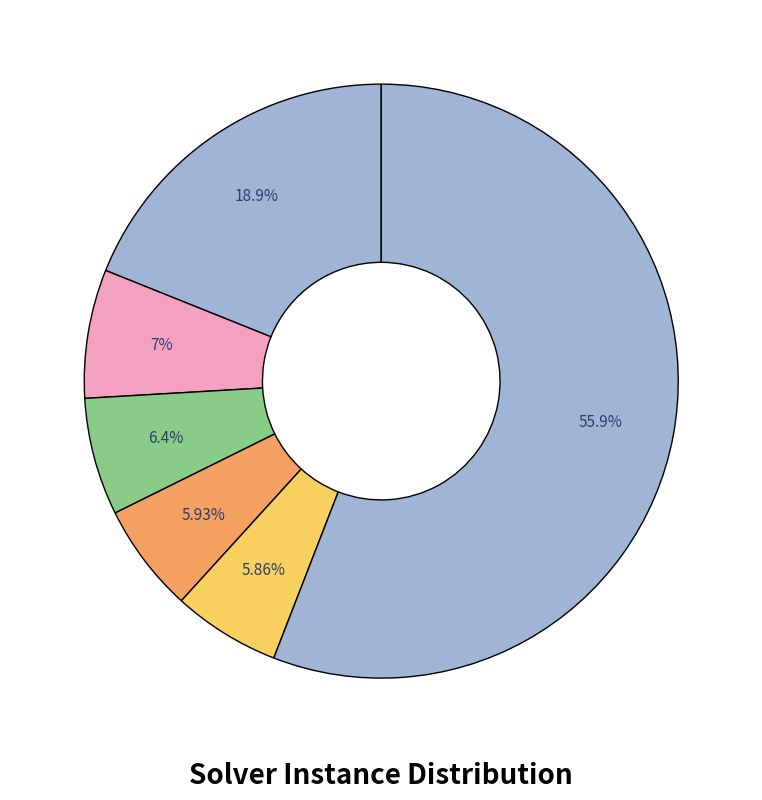

How many segments does this pie chart have?

6